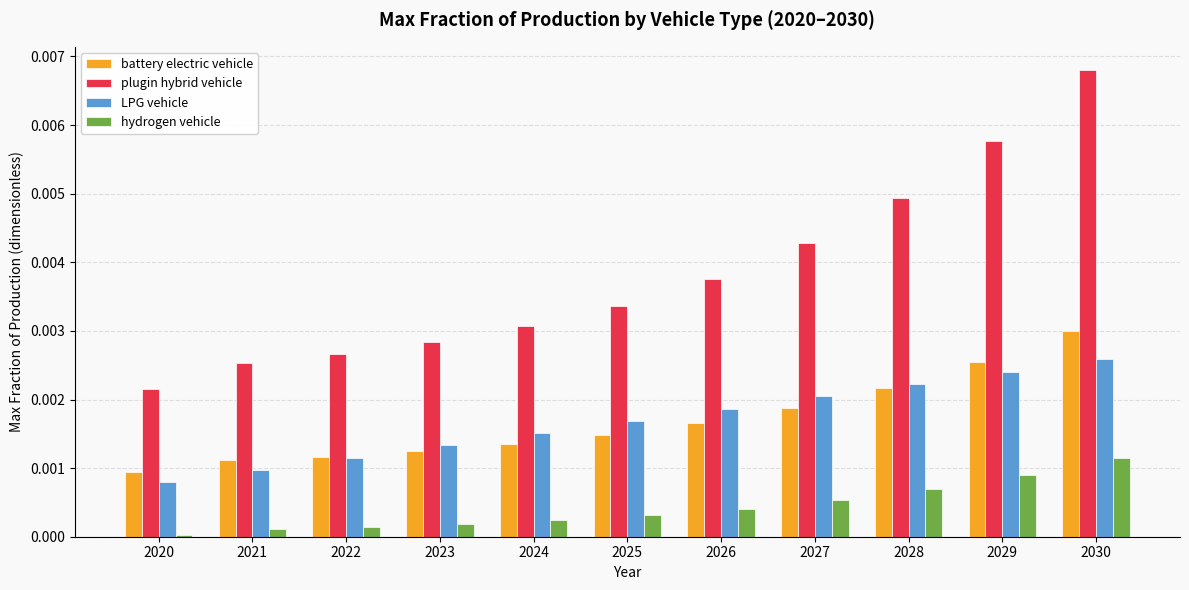

How many series are shown in this chart?

4